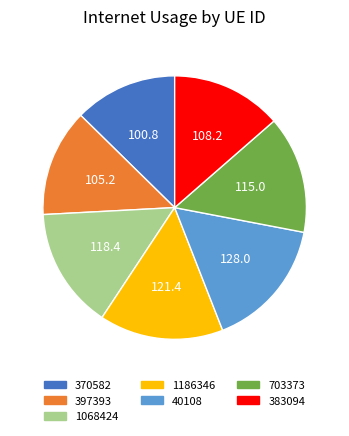

Is the sum of 1186346 and 703373 greater than half?

No